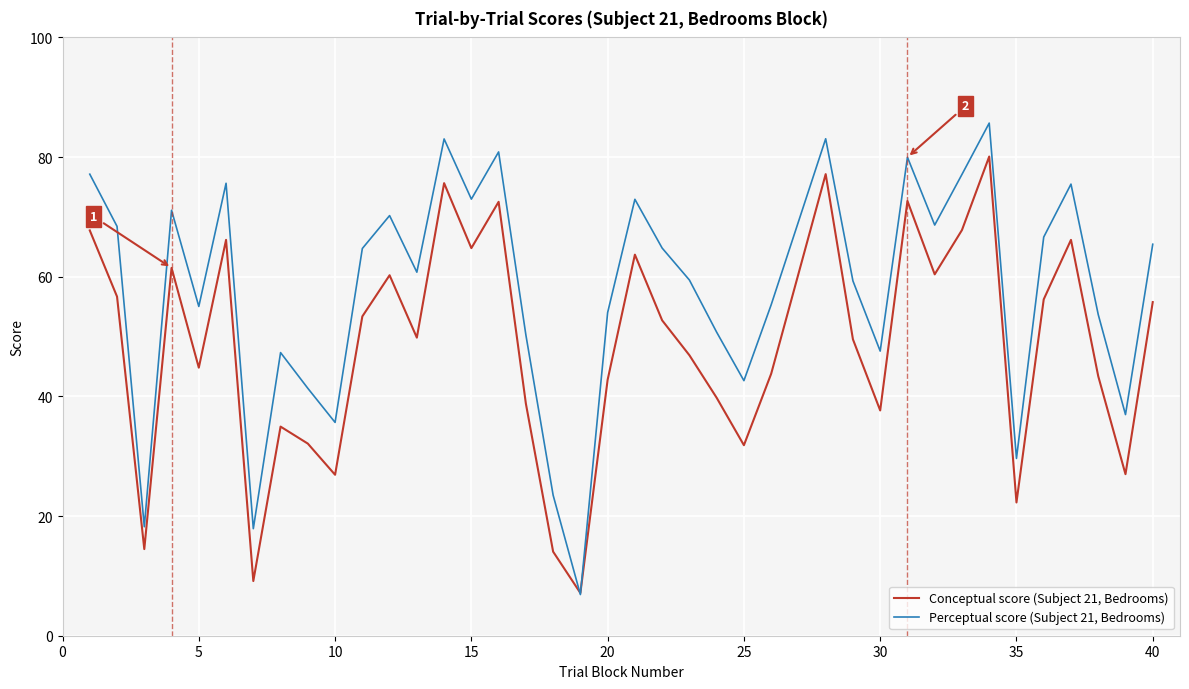

How many values in the Perceptual score (Subject 21, Bedrooms) series exceed 60?

20